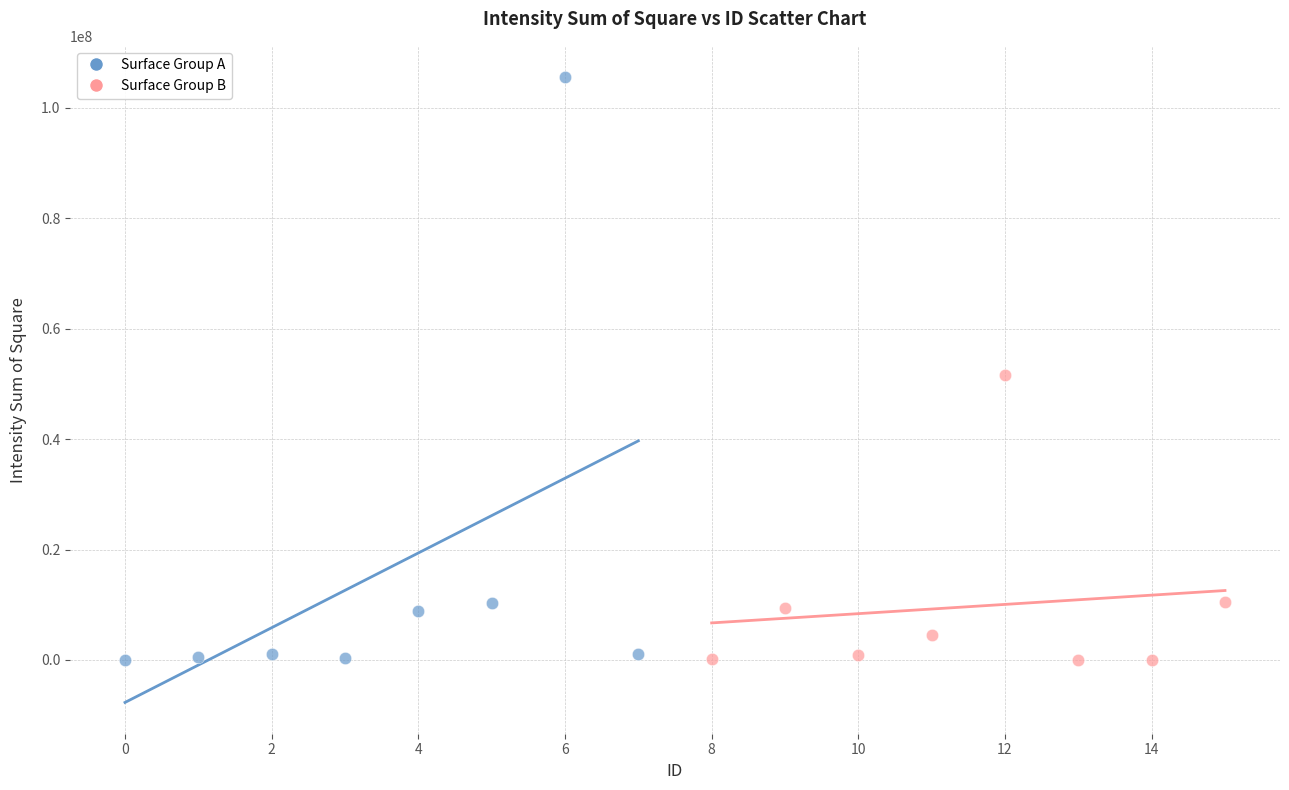

Which series reaches the maximum Y coordinate?

Surface Group A